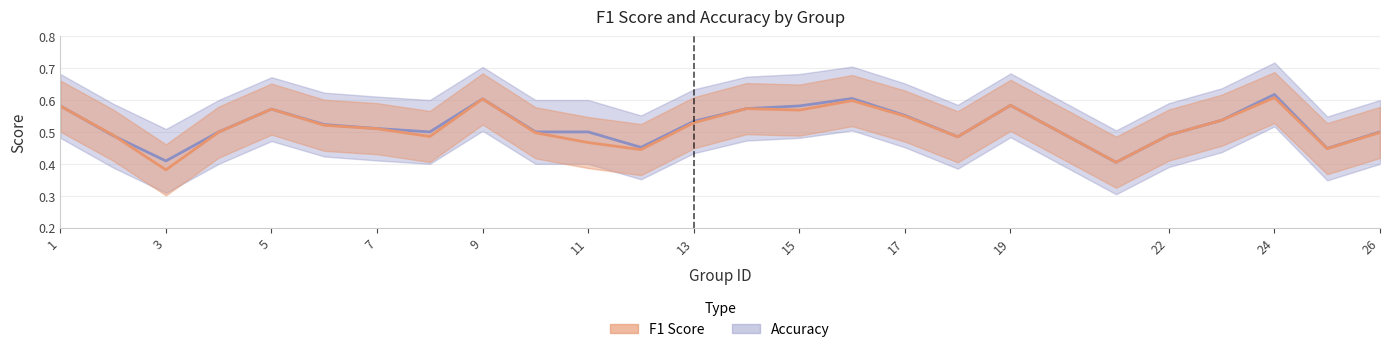

What is the value of the accuracy point at the 1st from the left?

0.6